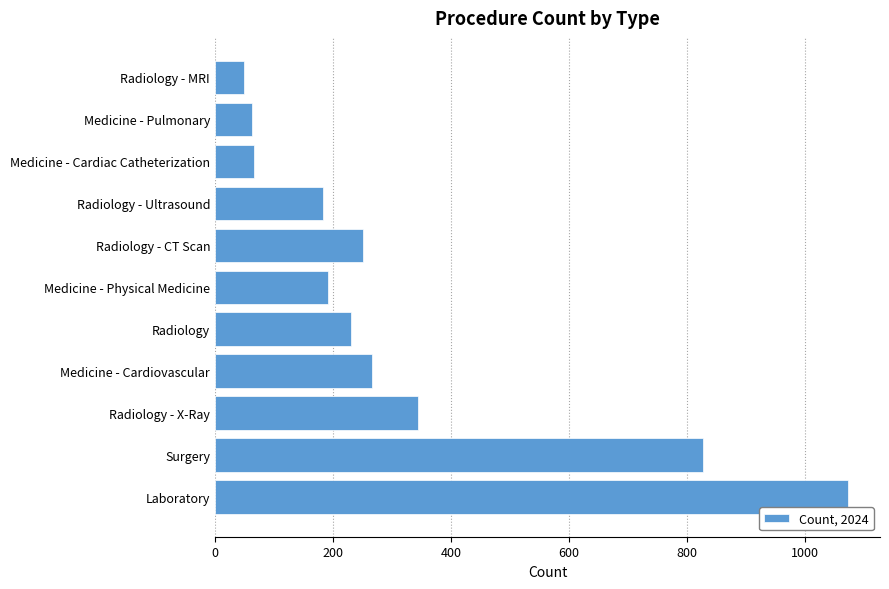

Reading bottom to top, extract all data points from this chart.

Laboratory=1074	Surgery=827	Radiology - X-Ray=344	Medicine - Cardiovascular=266	Radiology=230	Medicine - Physical Medicine=192	Radiology - CT Scan=251	Radiology - Ultrasound=183	Medicine - Cardiac Catheterization=67	Medicine - Pulmonary=62	Radiology - MRI=50